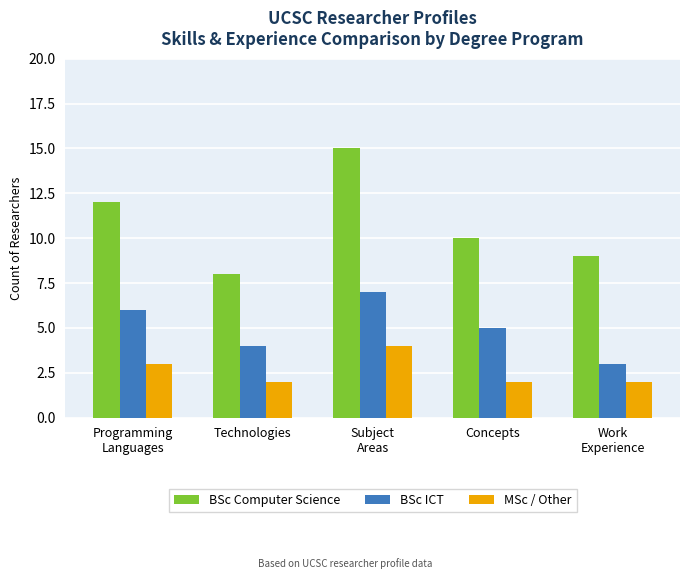

List the series in order of their overall mean, highest first.

BSc Computer Science, BSc ICT, MSc / Other